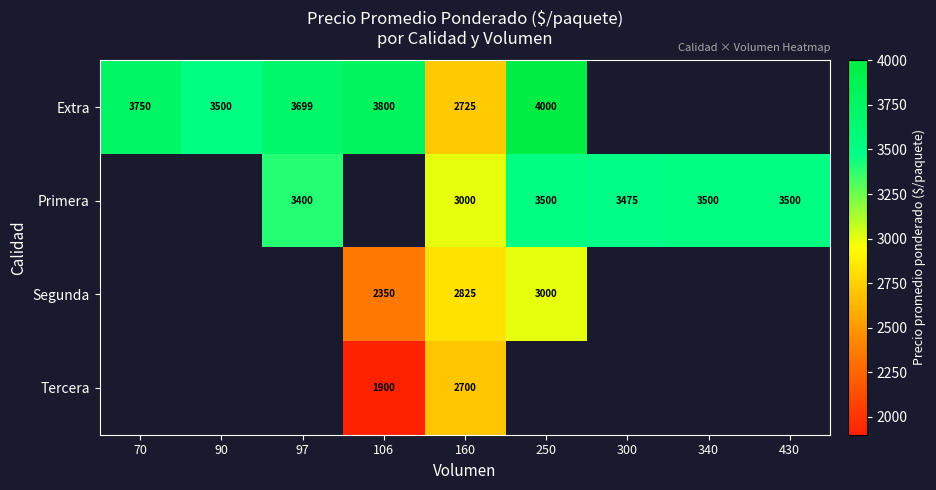

What is the difference between the highest and lowest values at 106?

1900.0